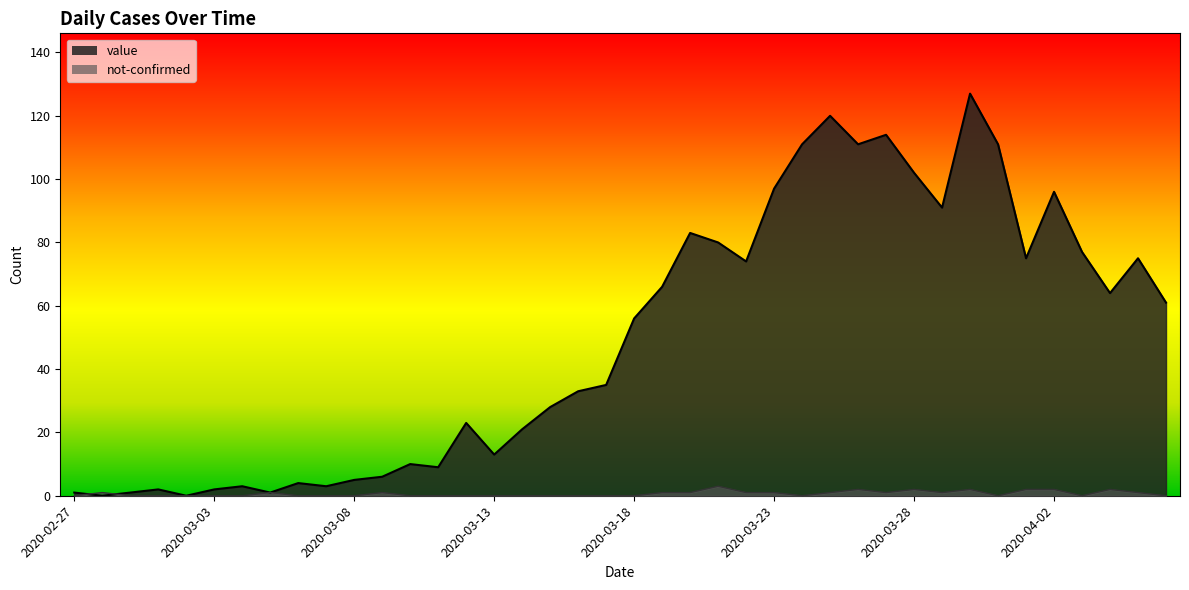

Is the value of not-confirmed at 2020-03-12 greater than the value of value at 2020-03-02?

No